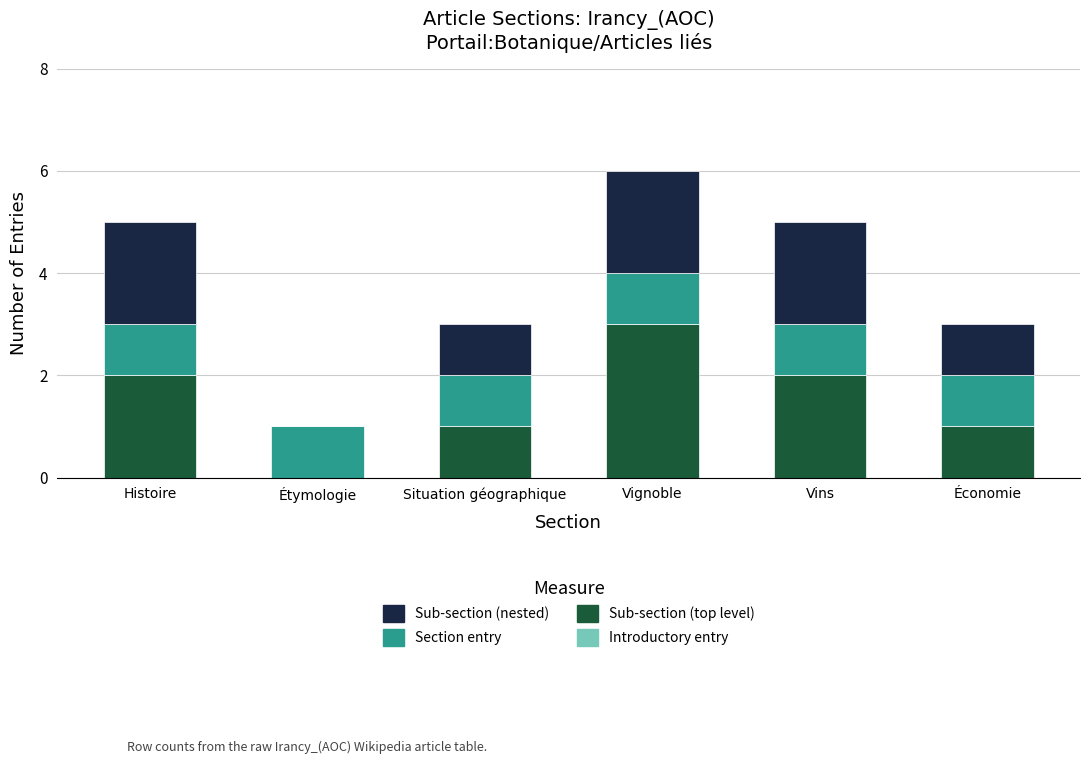

Reading right to left, what are the values for Sub-section (top level)?

Économie=1	Vins=2	Vignoble=3	Situation géographique=1	Étymologie=0	Histoire=2